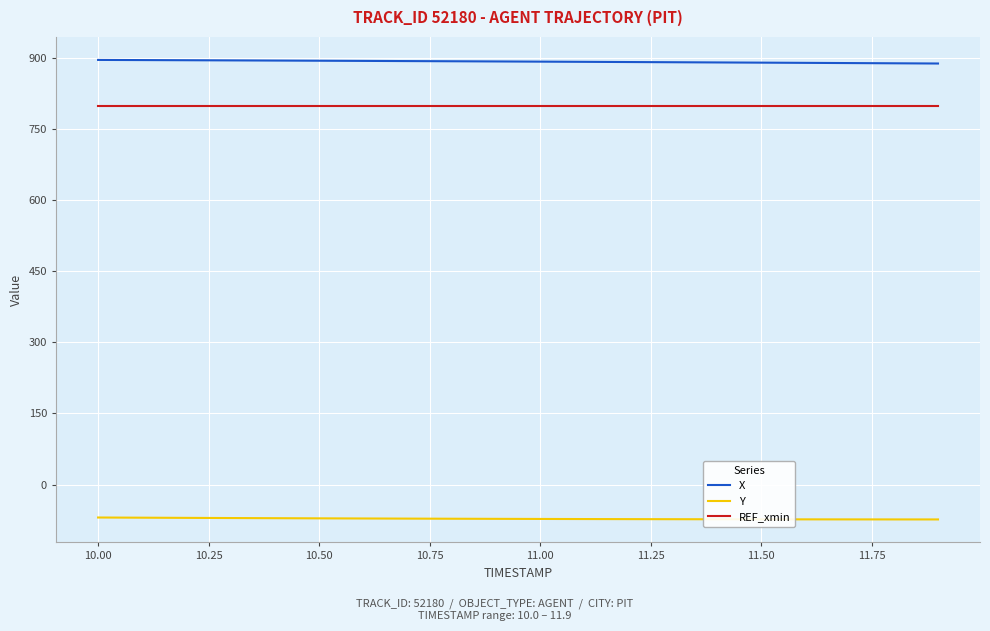

What is the smallest value displayed?

-73.3